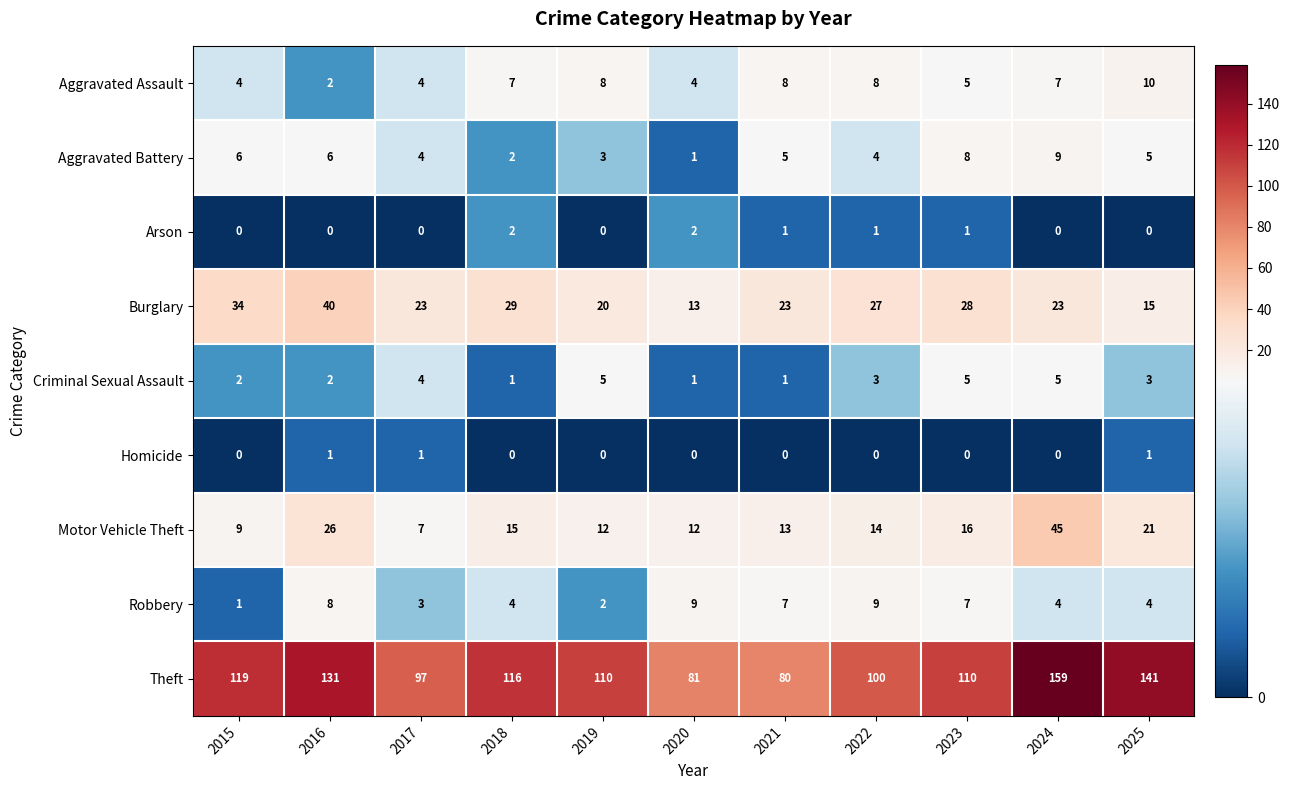

What is the greatest value displayed?

159